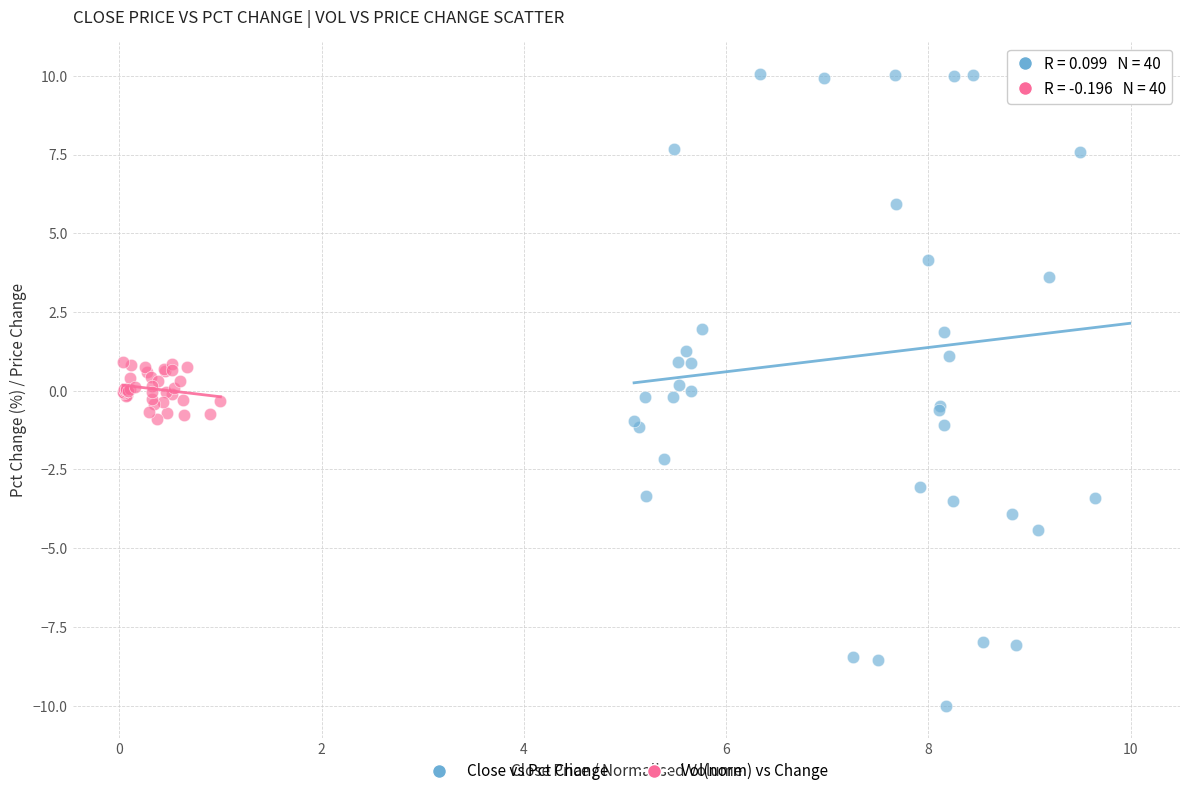

What are all the series names shown in the legend?

Close vs Pct Change, Vol(norm) vs Change